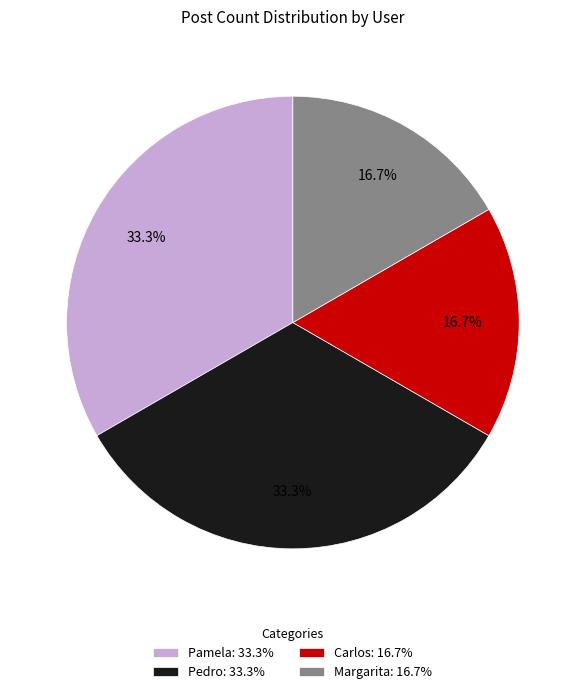

How many segments does this pie chart have?

4